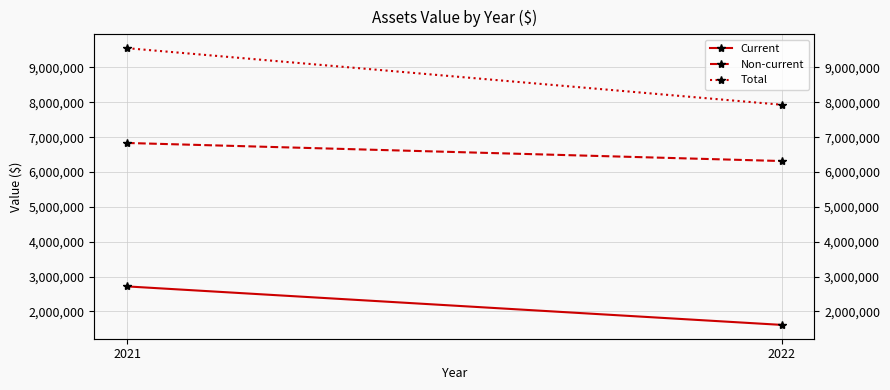

At which label does Current reach its peak?

2021